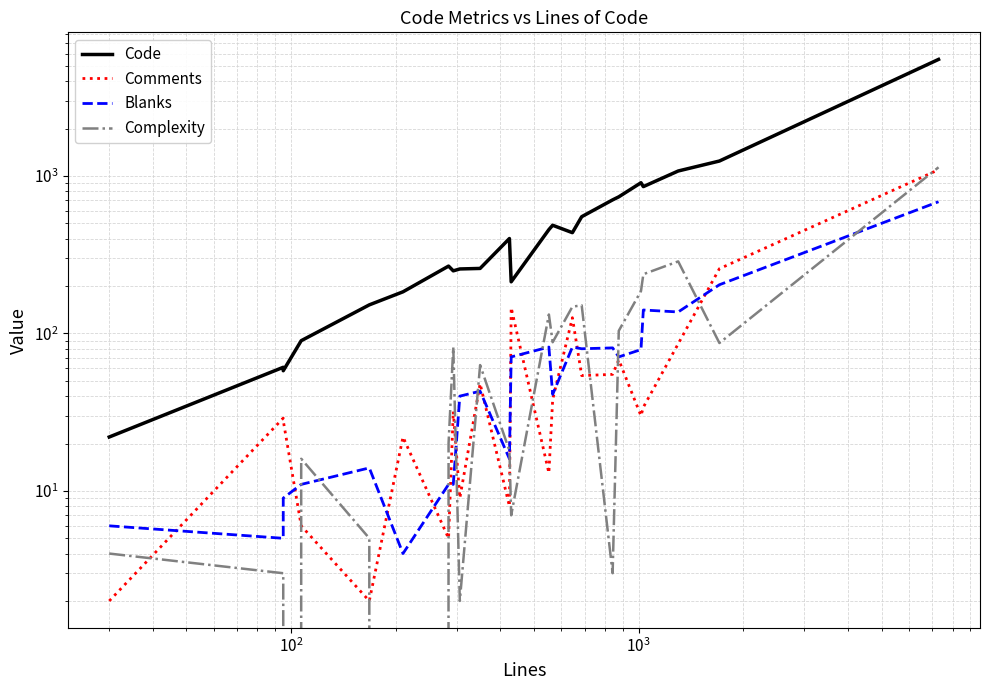

What are all the series names shown in the legend?

Code, Comments, Blanks, Complexity